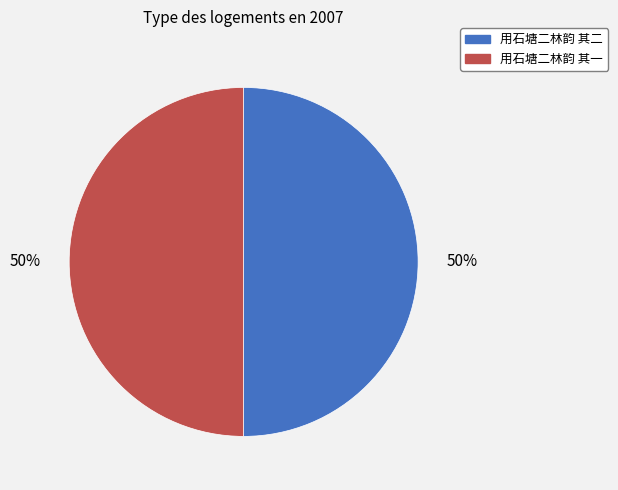

Is the sum of 用石塘二林韵 其二 and 用石塘二林韵 其一 greater than half?

Yes